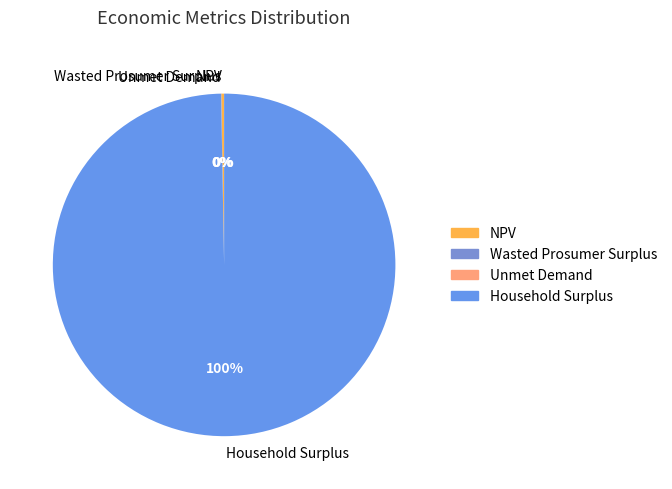

Which category accounts for the majority?

Household Surplus